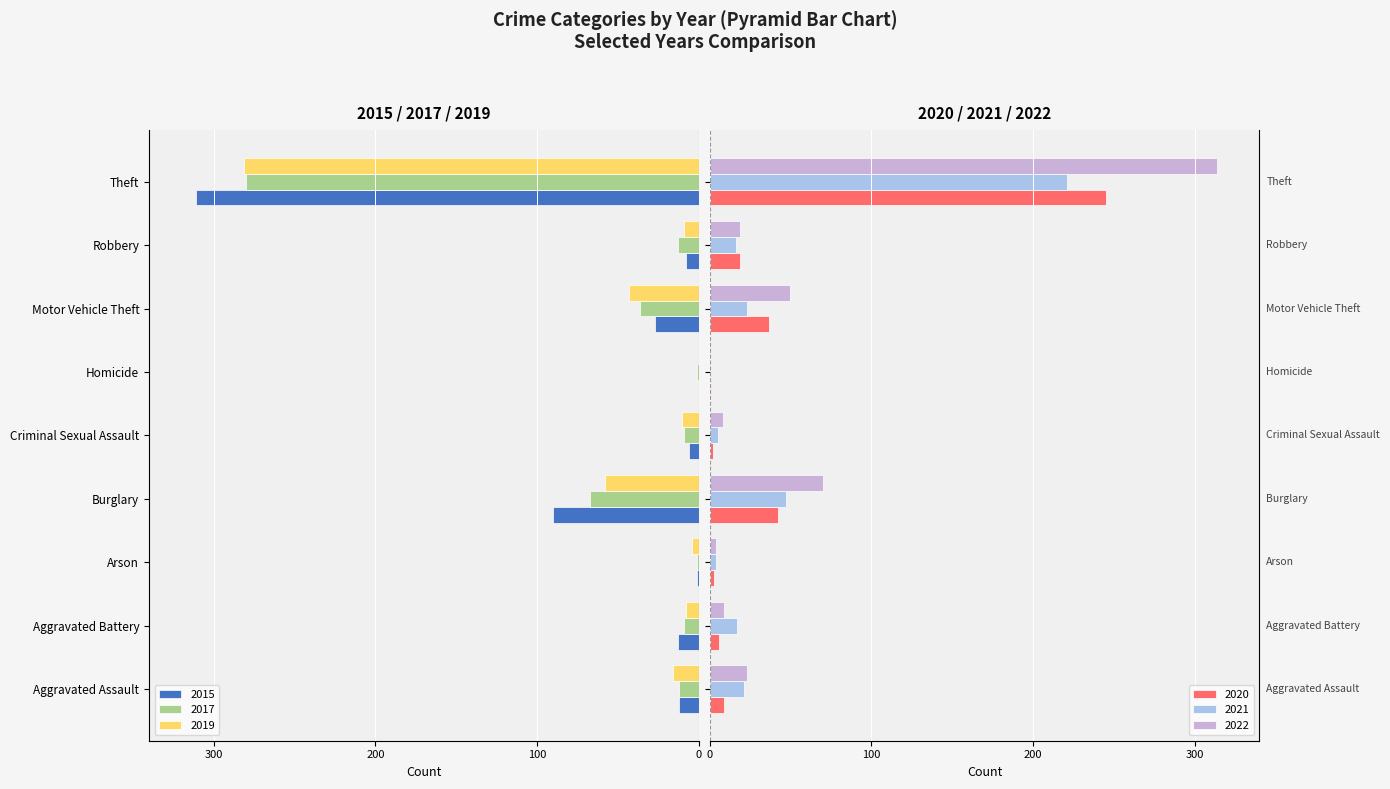

What is the average value of the 2019 series?

-48